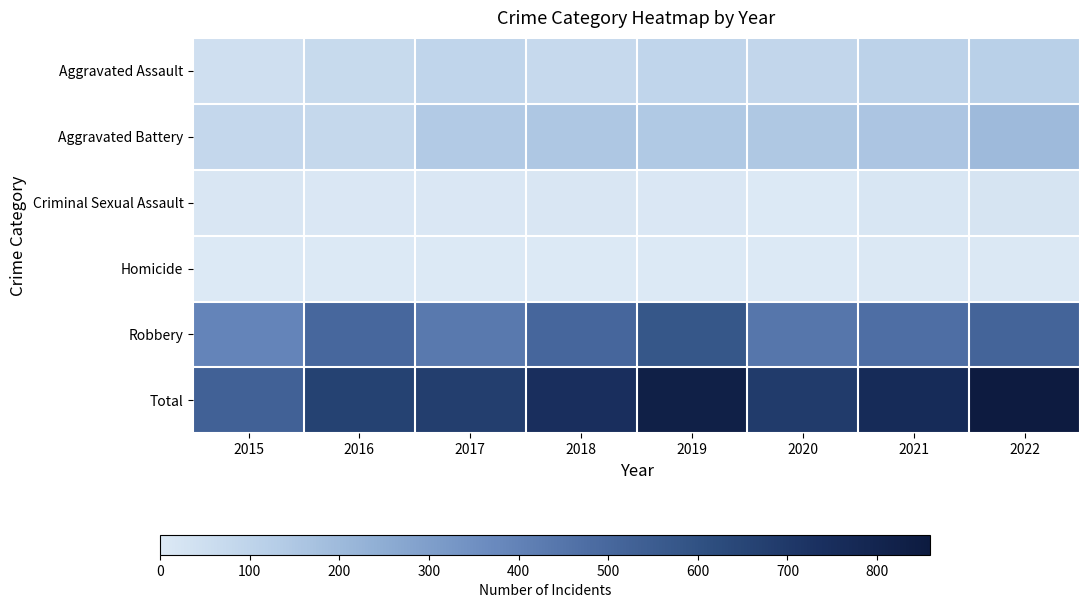

What is the total value across all series at 2021?

1.8